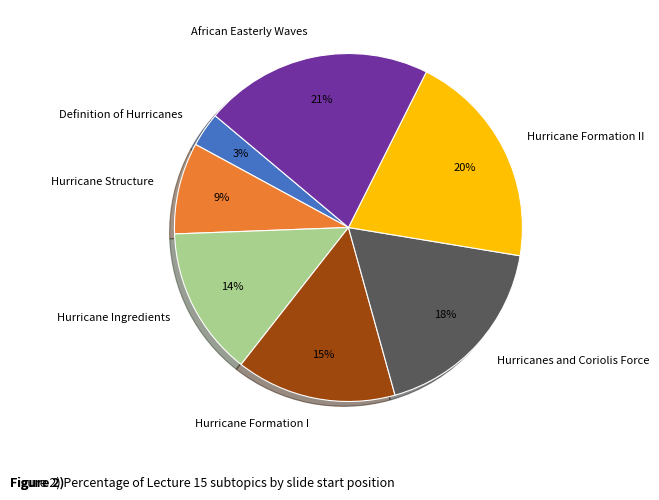

To the nearest percent, what is the difference between the largest and smallest slice percentages?

18%